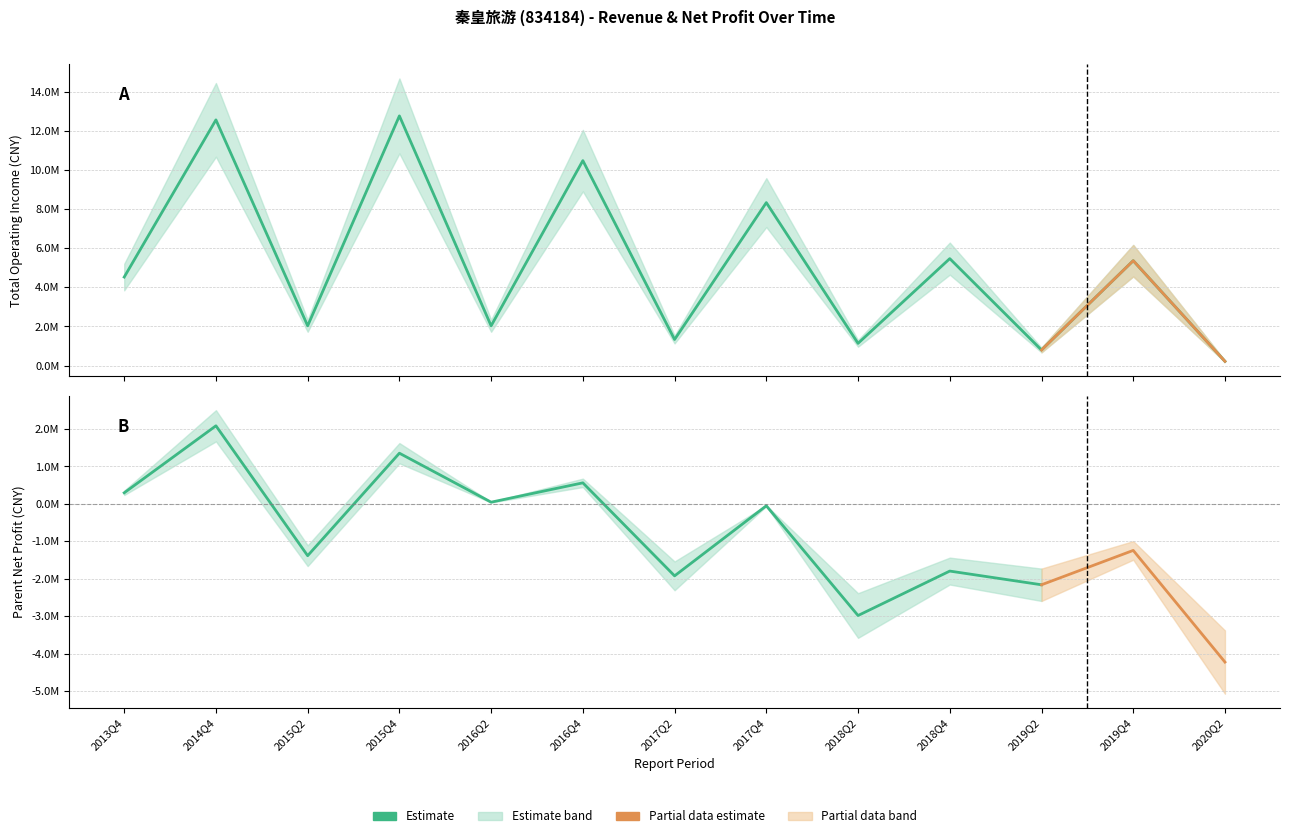

What is the label of the 12th point from the left?

2019Q4